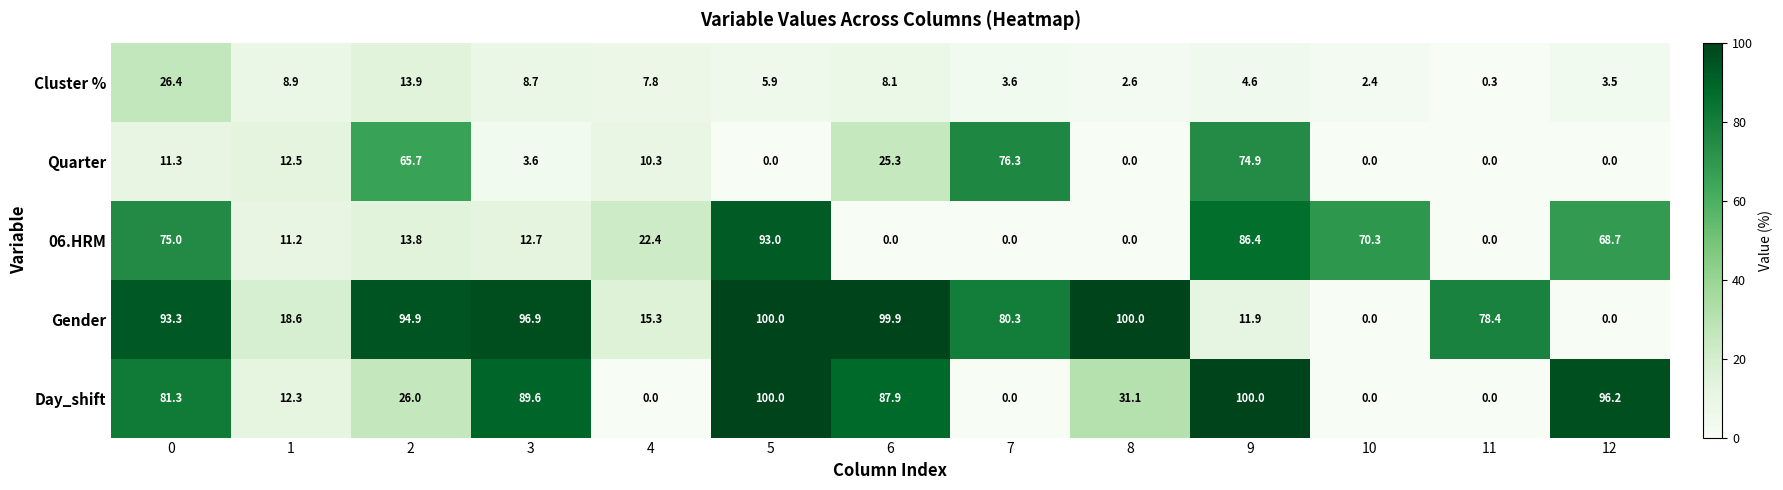

Which series changed the most between 1 and 8?

Gender